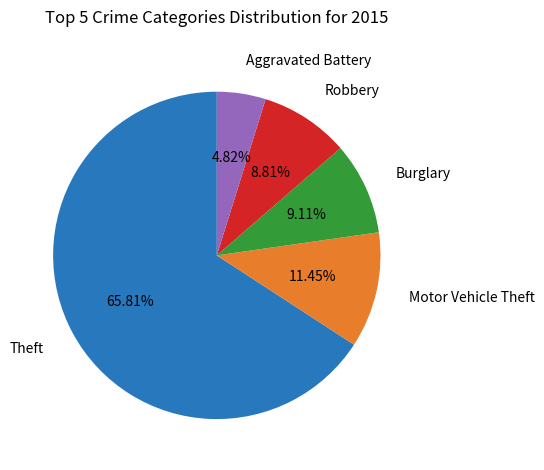

Which has a higher value, Motor Vehicle Theft or Burglary?

Motor Vehicle Theft